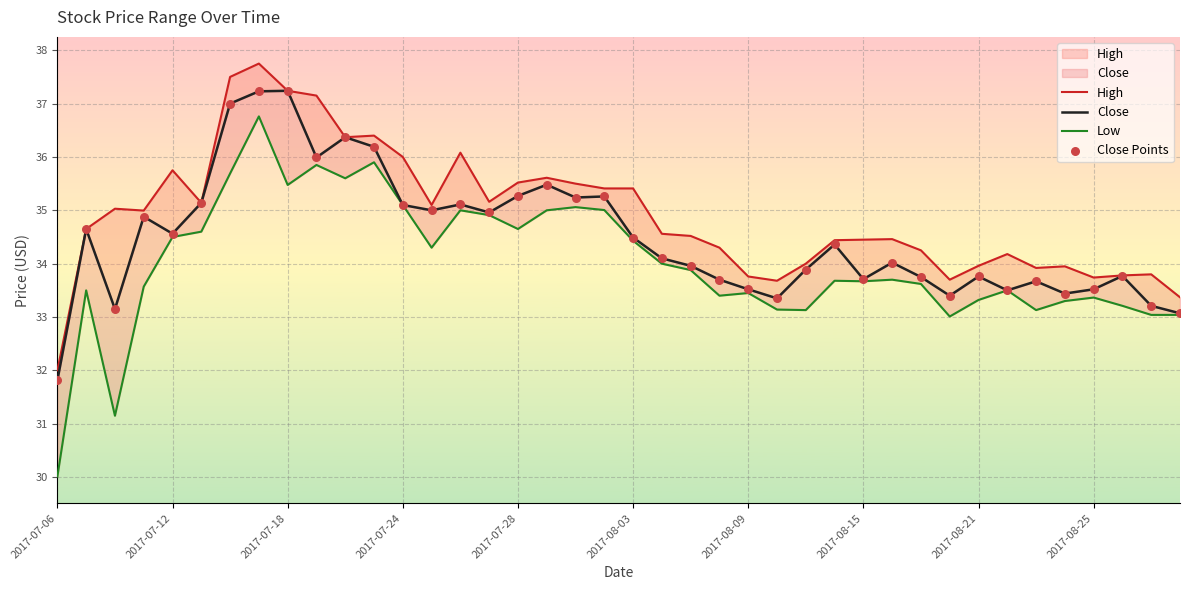

Which series has the largest total across all categories?

High